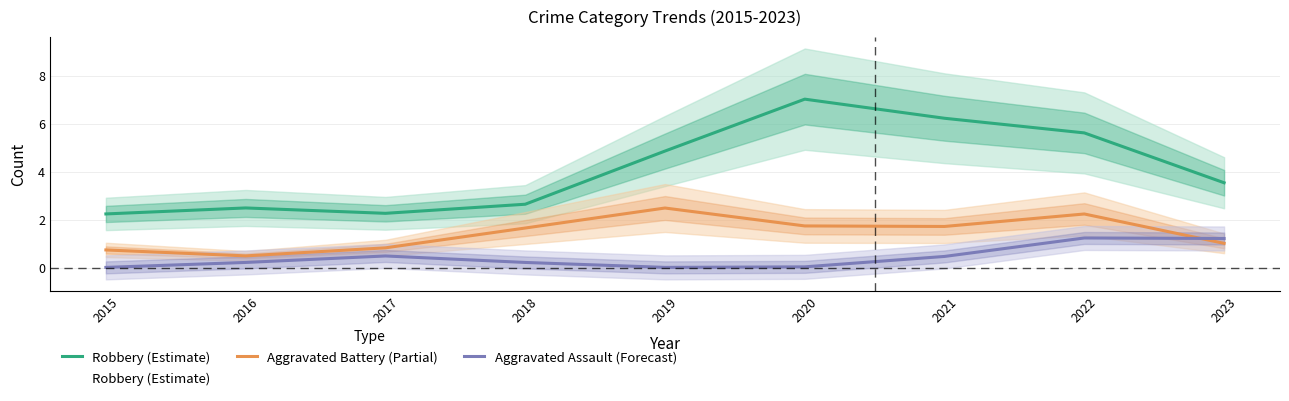

What is the sum of the Aggravated Battery (Partial) values at 2018 and 2023?

2.7